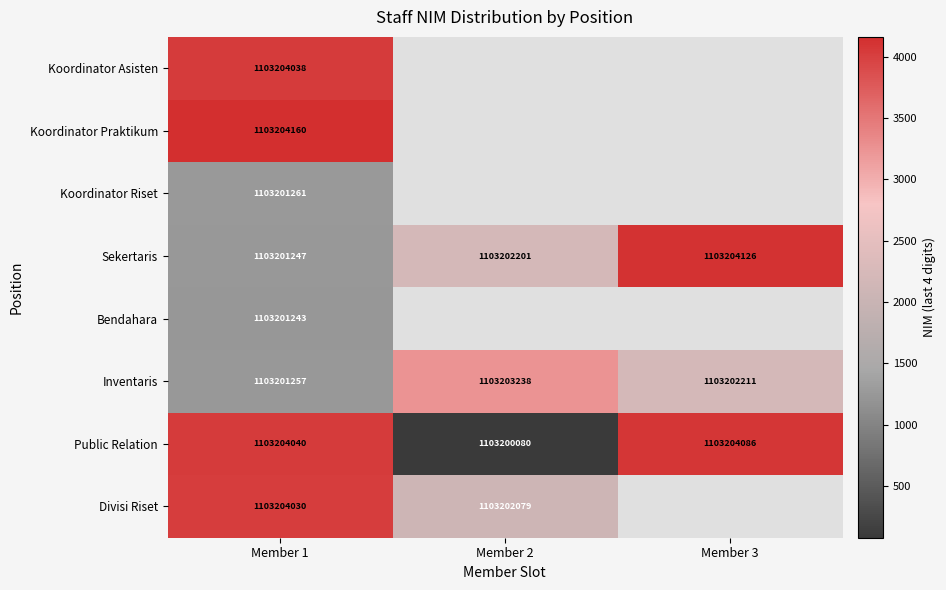

Which has a higher value, Member 3 or Member 2?

Member 2